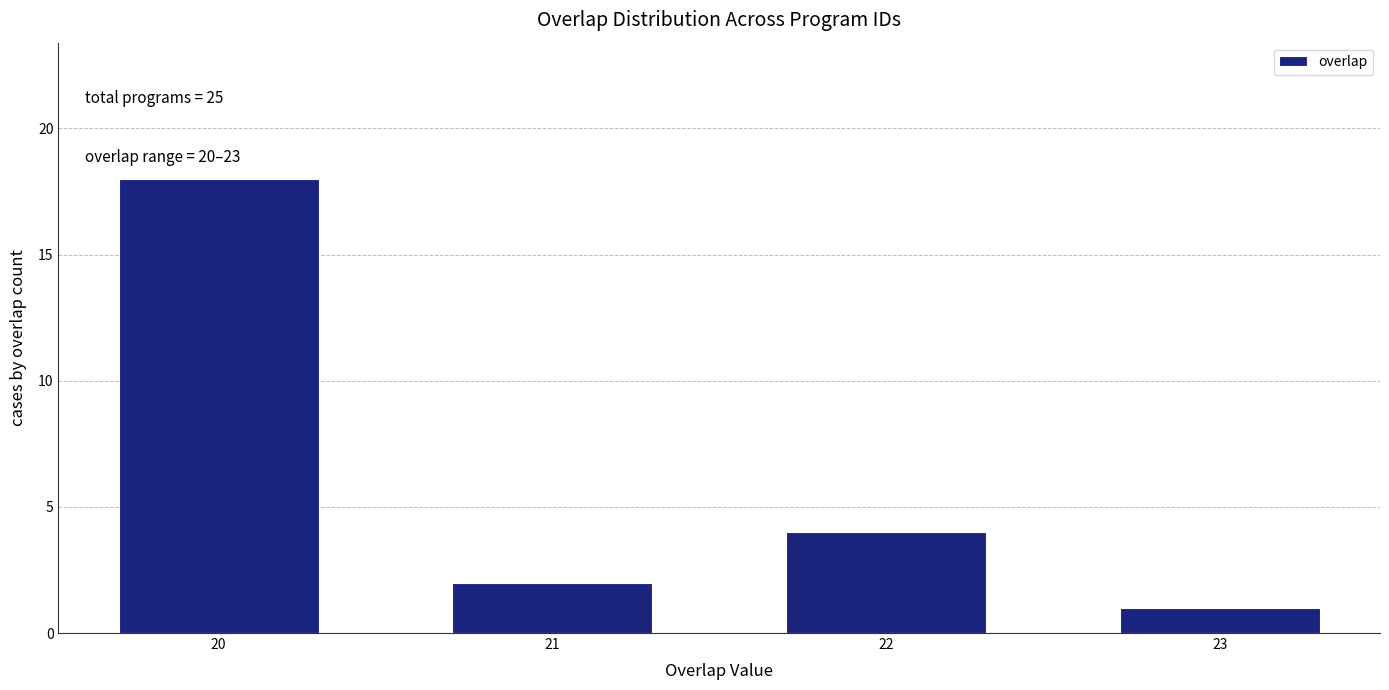

Reading left to right, extract all data points from this chart.

18	2	4	1